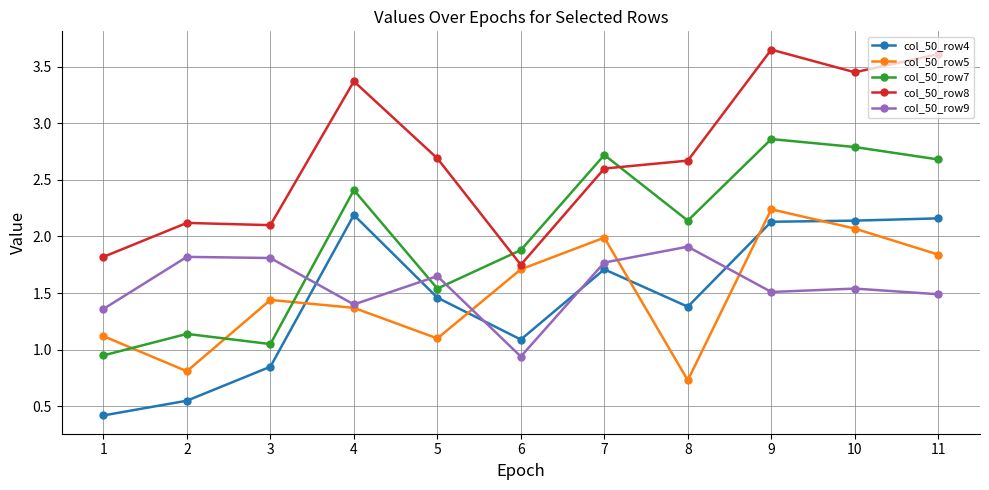

Is it true that col_50_row7 equals 1.0 at 5?

False